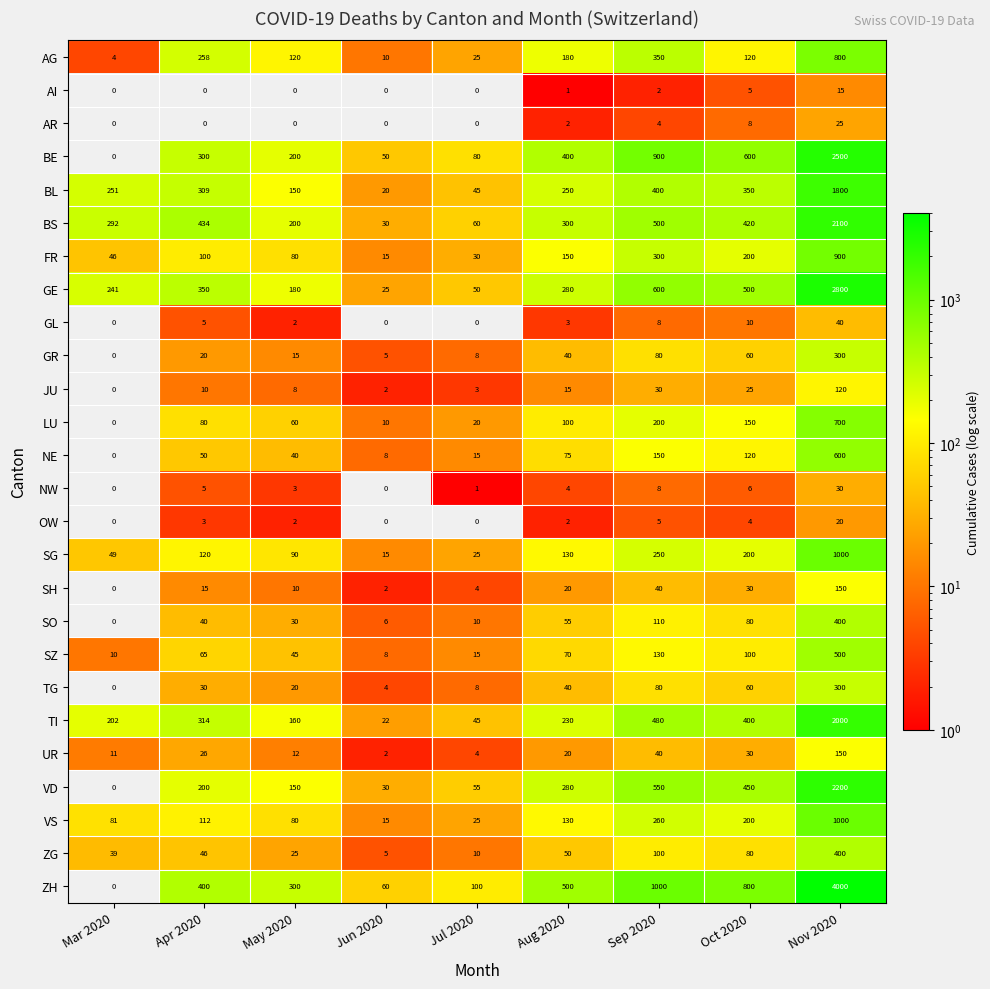

What is the sum of all AG values?

1867